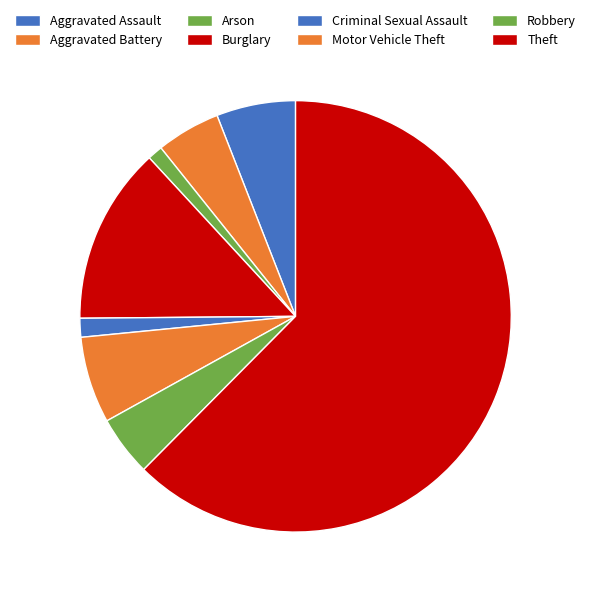

Which slice is the smallest?

Arson